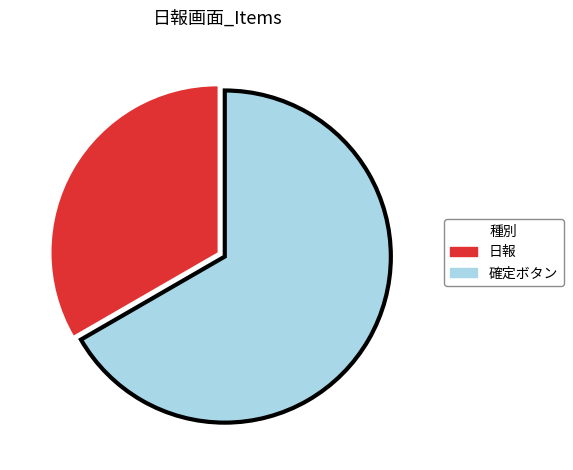

The 確定ボタン slice represents 67% of the pie. True or false?

True